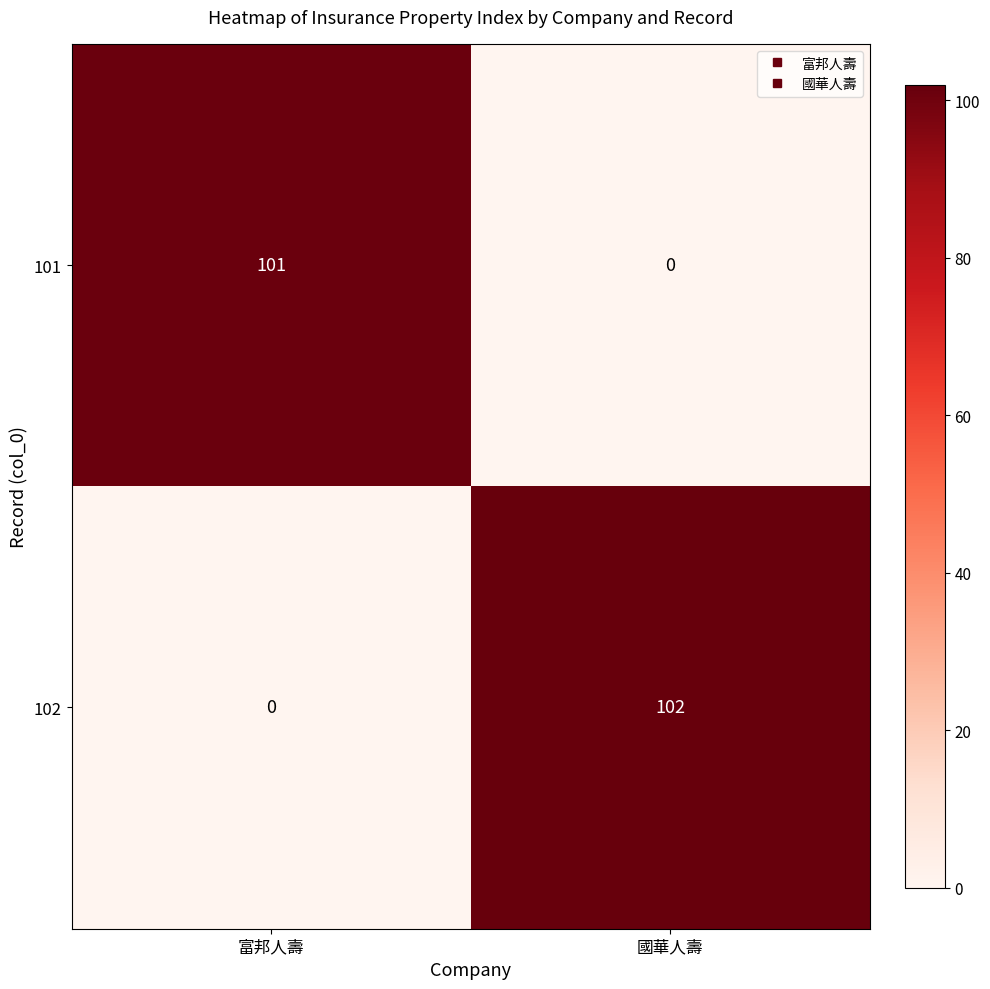

List the series in order of their overall mean, highest first.

102, 101